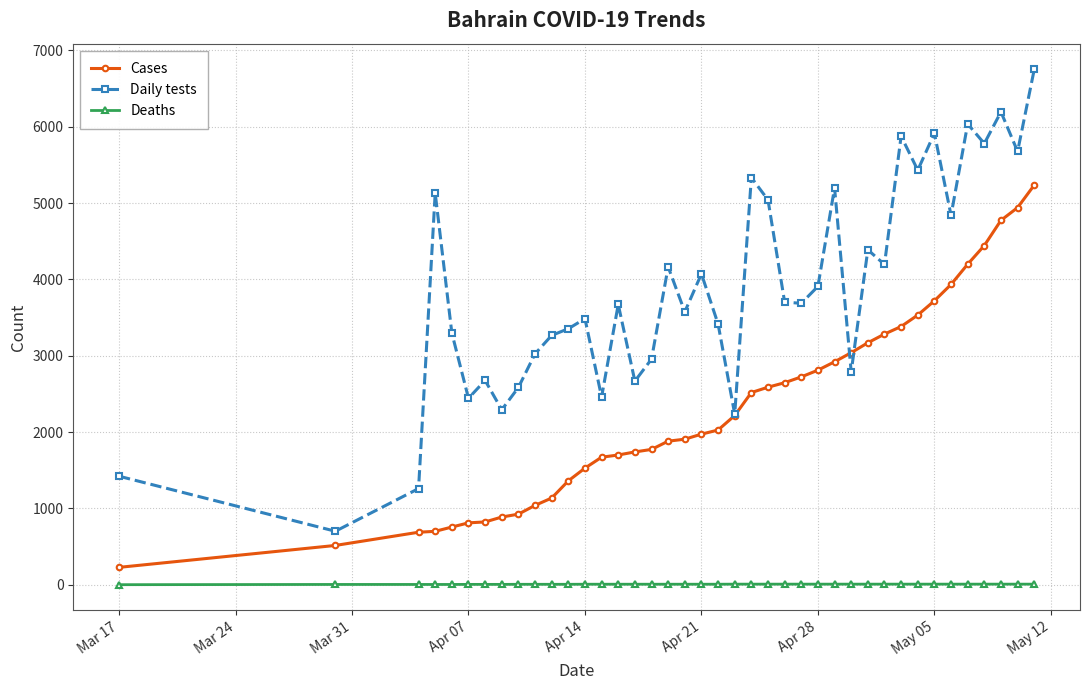

Rank the series by their maximum value, from lowest to highest.

Deaths, Cases, Daily tests